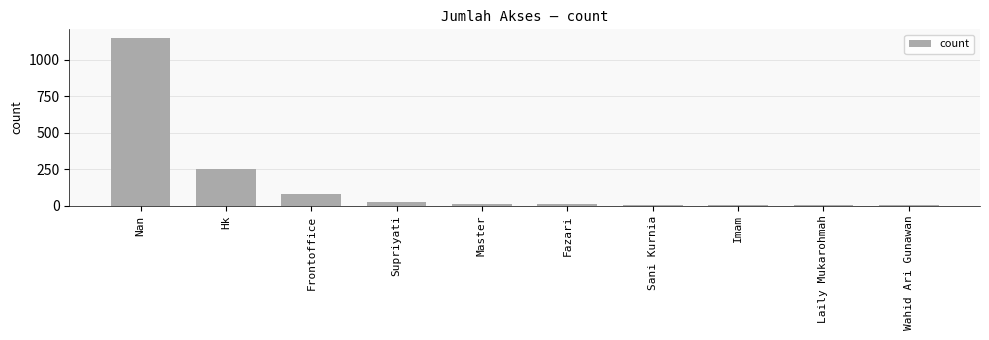

Where is the data nearest to the value 579?

Hk